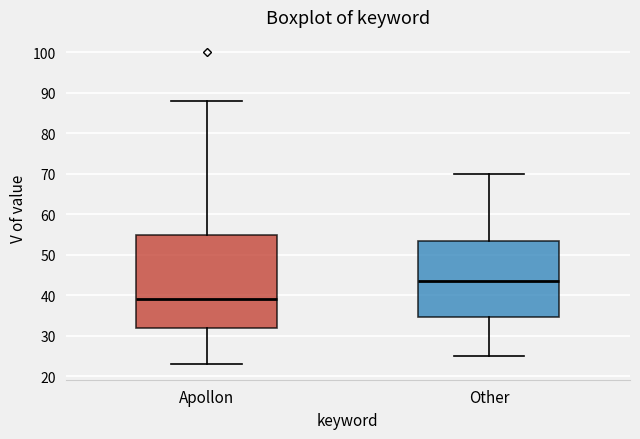

Where does the median line of the box for Other sit on the y-axis? The values are not printed on the chart, so give them approximately, as read against the axis.

44